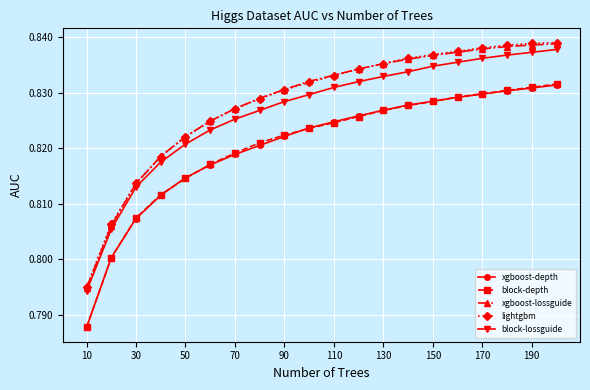

How many xgboost-depth values are between 0 and 1?

20